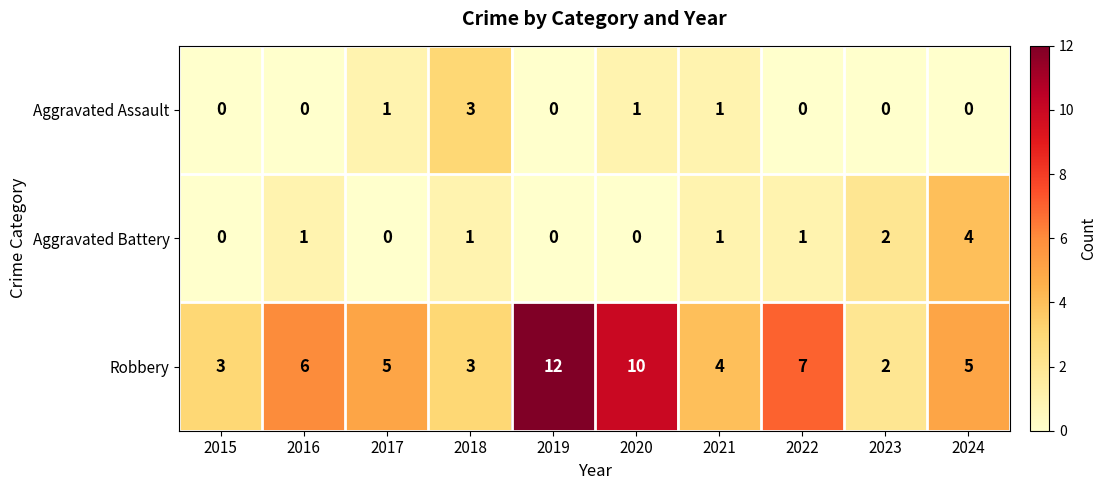

What is the greatest value displayed?

12